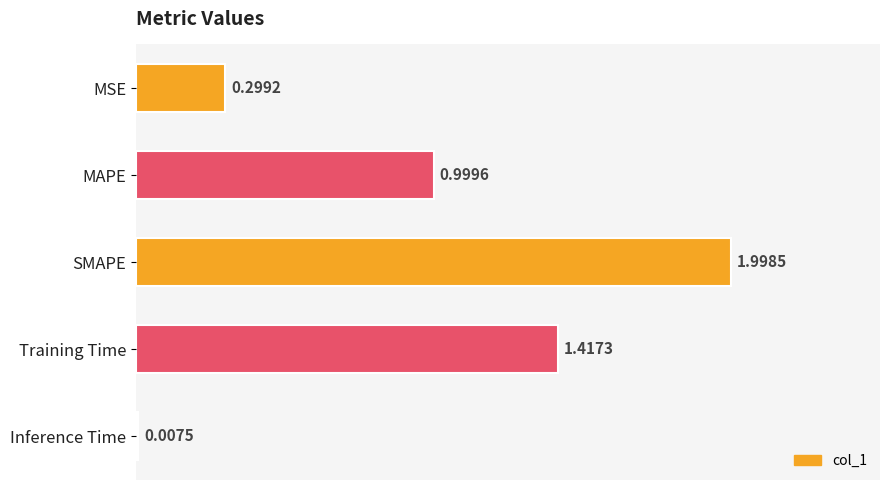

Are the bars grouped side by side (vs. stacked)?

No